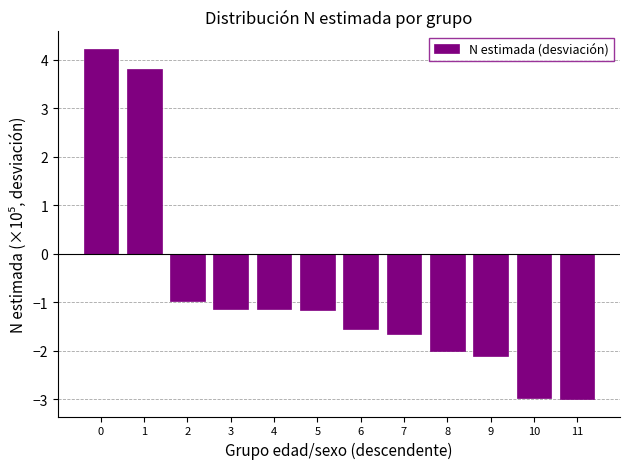

What is the difference between the maximum and minimum values?

7.2